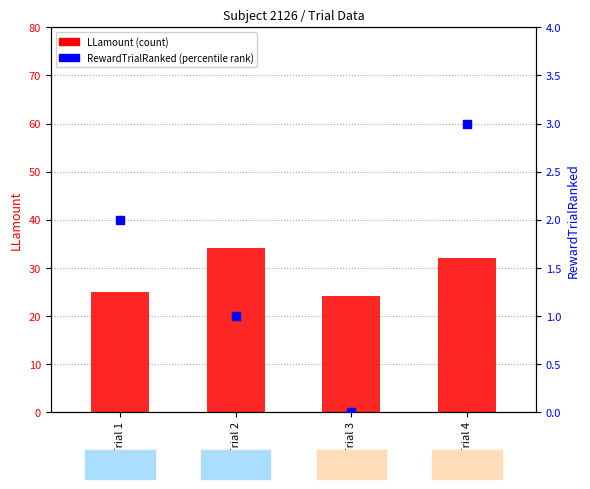

Which series has the widest spread of Y values?

LLamount (count)